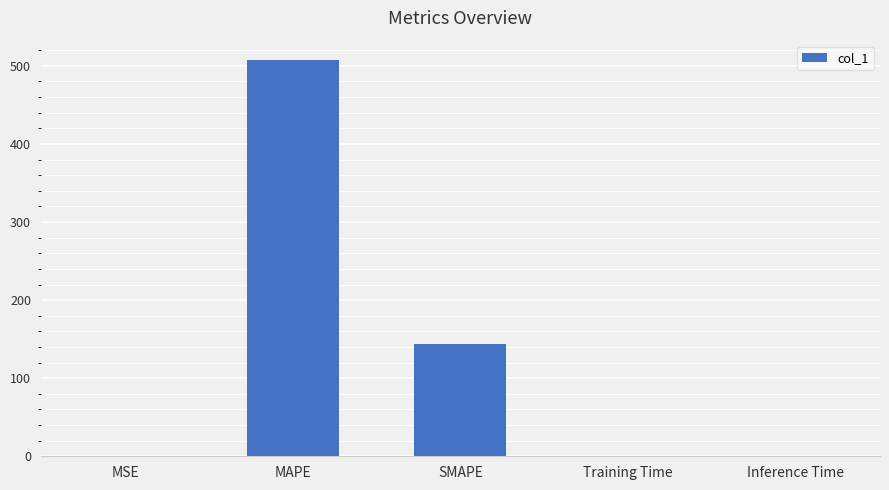

Count the number of categories in the chart.

5